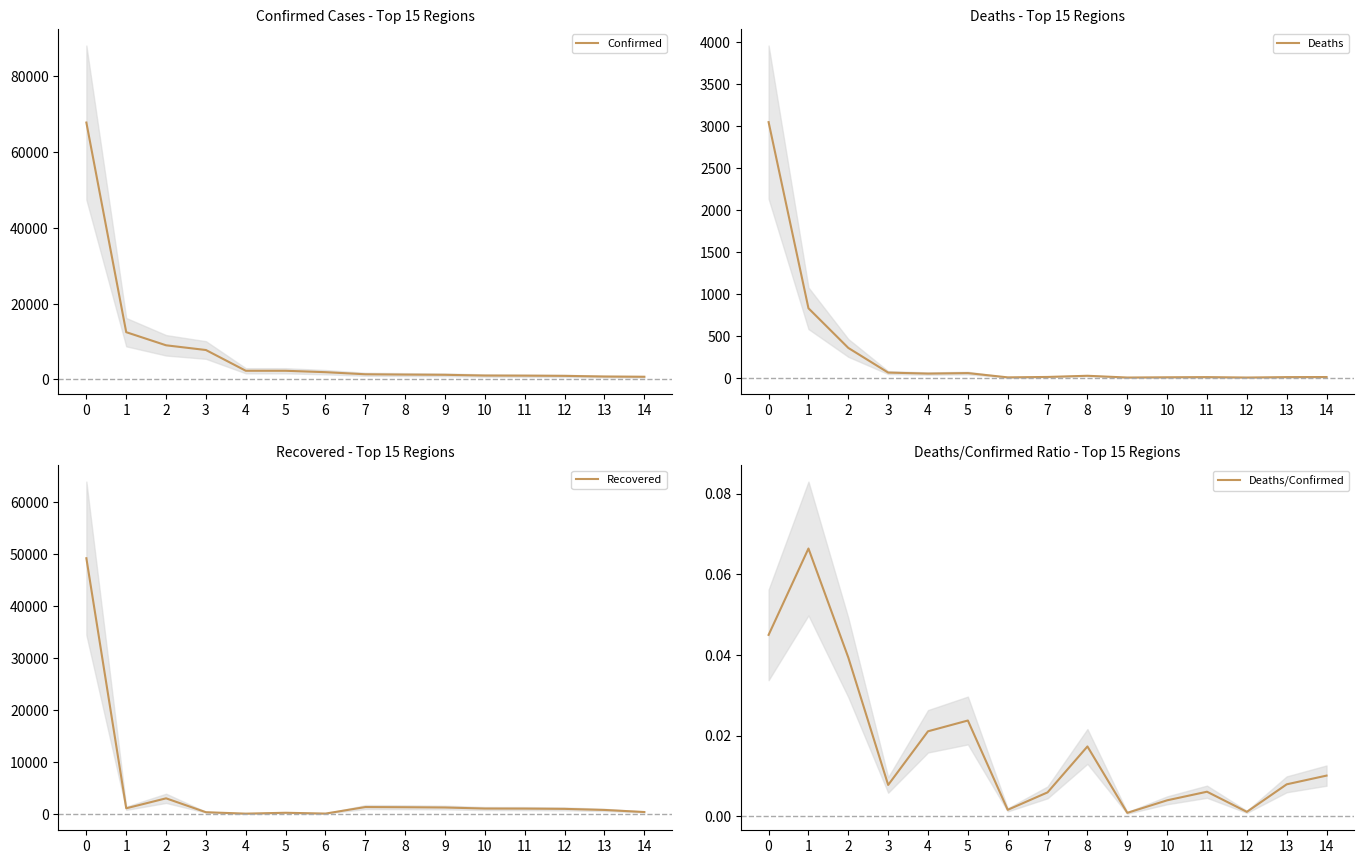

Which series has the largest total across all categories?

Confirmed